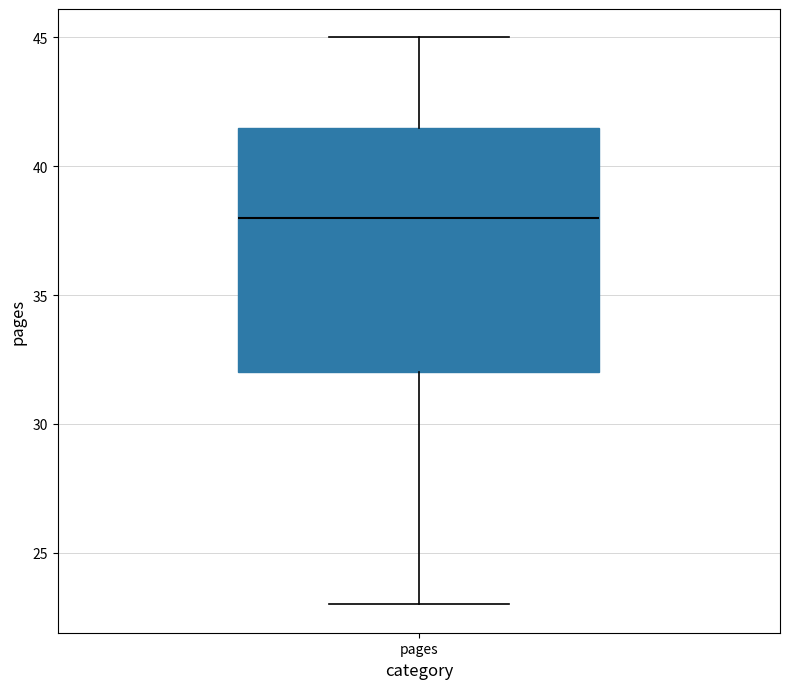

Transcribe this box plot: give where the median line is, the range the box spans, and where the two whiskers end, as read against the y-axis. The values are not printed on the chart, so give them approximately, as read against the axis.

median 38.0, box 32.0 to 41.5, whiskers 23.0 to 45.0